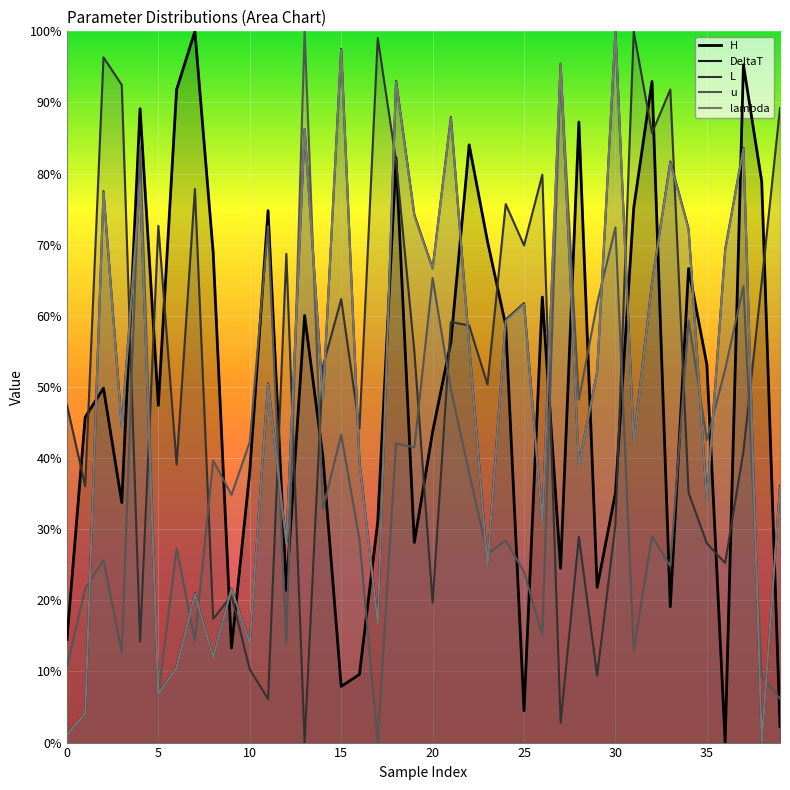

At how many categories does at least one series exceed 0?

40